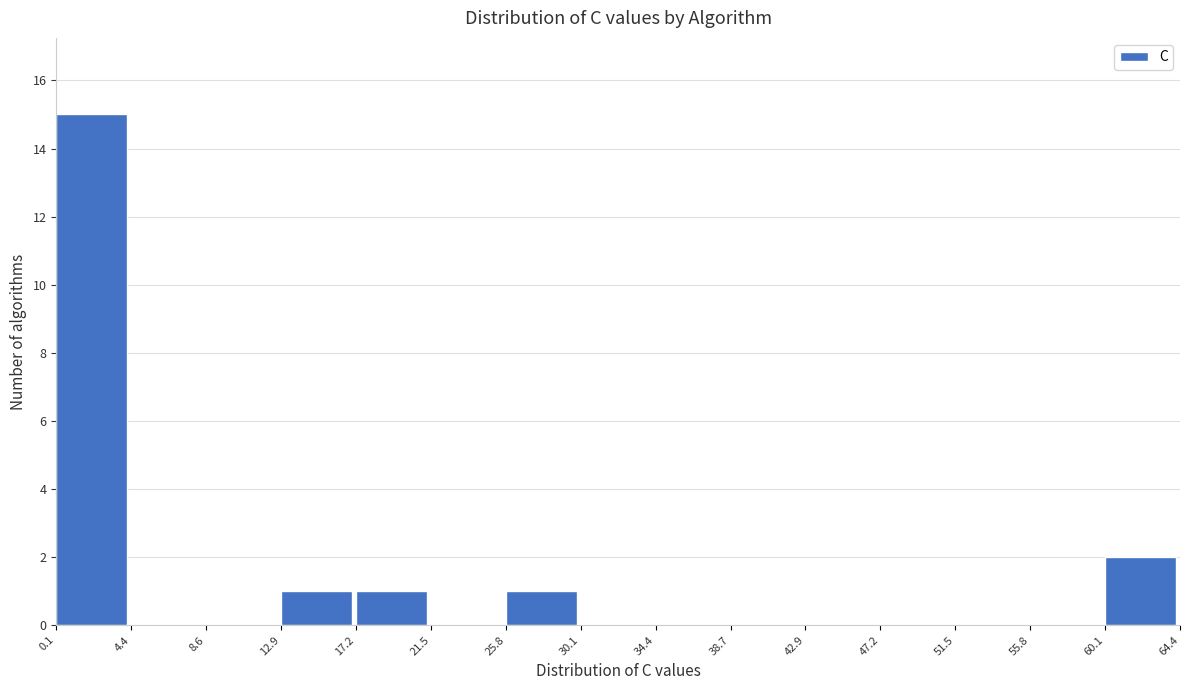

How tall is the bar that spans 60.1 to 64.4 on the x-axis? The values are not printed on the chart, so give them approximately, as read against the axis.

2